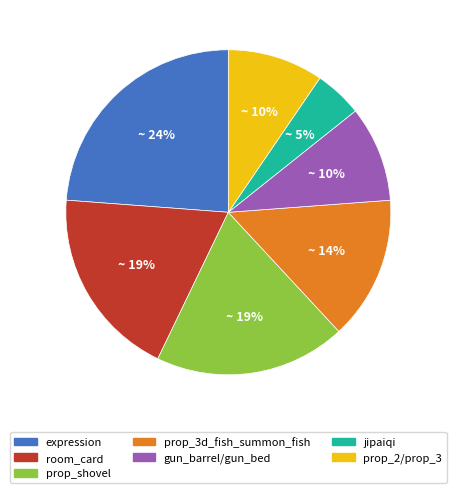

Is there a majority slice in this chart?

No